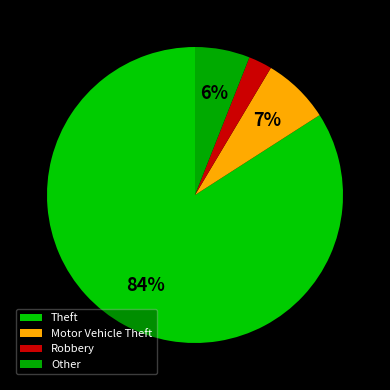

The Motor Vehicle Theft slice represents 7% of the pie. True or false?

True